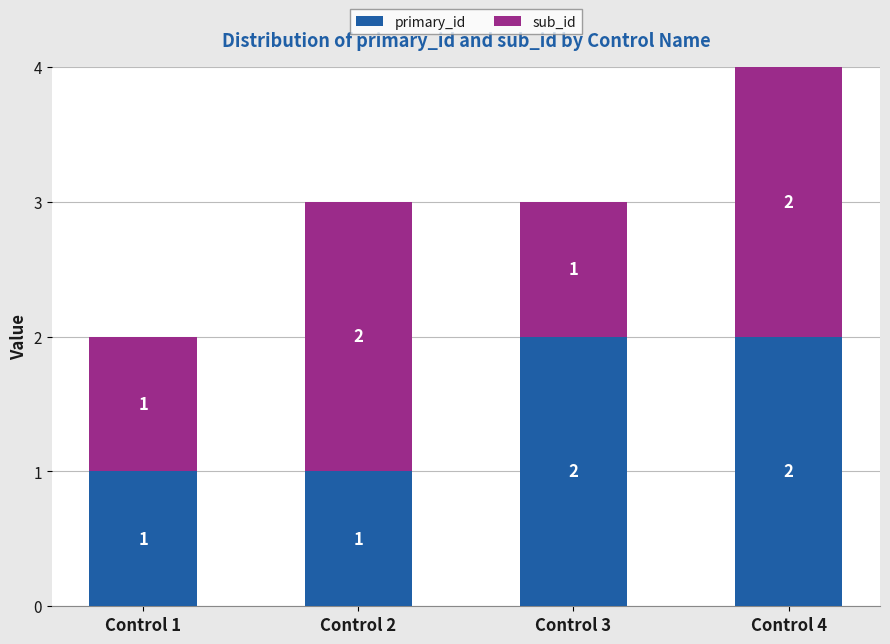

How many primary_id values are between 1 and 2?

4